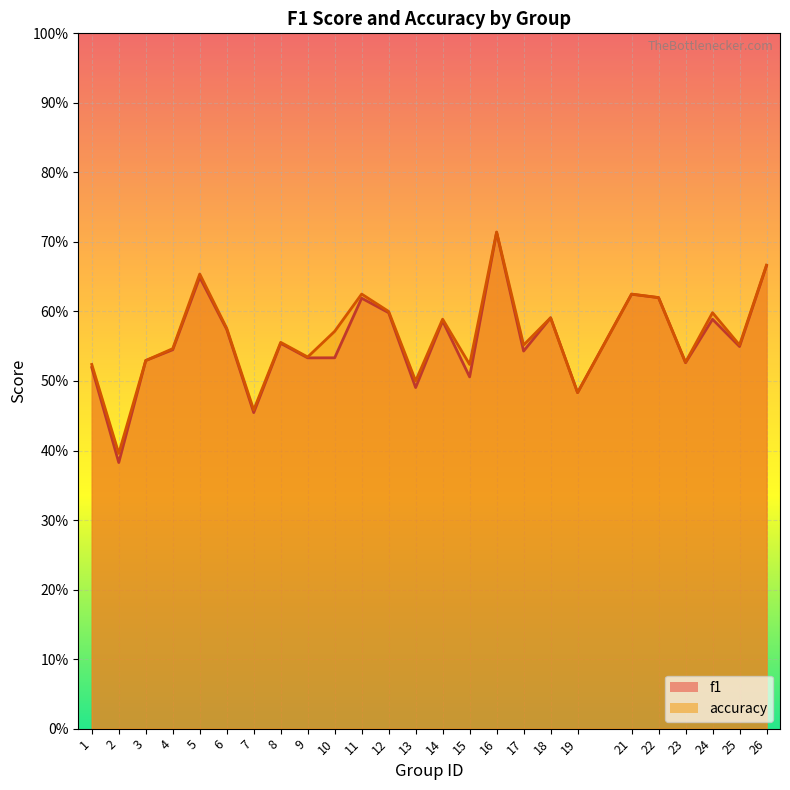

At which label is accuracy closest to 0?

2